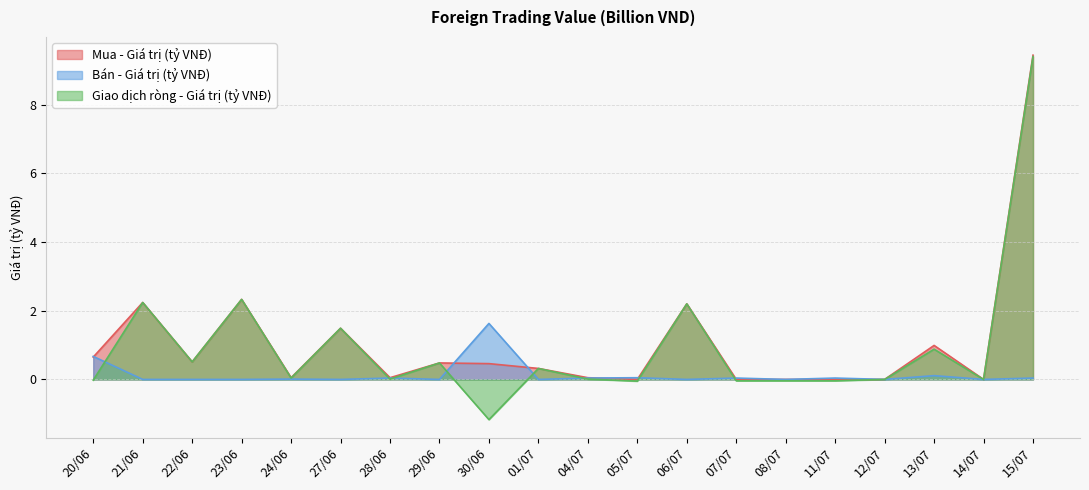

Where do Mua - Giá trị (tỷ VNĐ) and Bán - Giá trị (tỷ VNĐ) first cross each other?

20/06 and 21/06